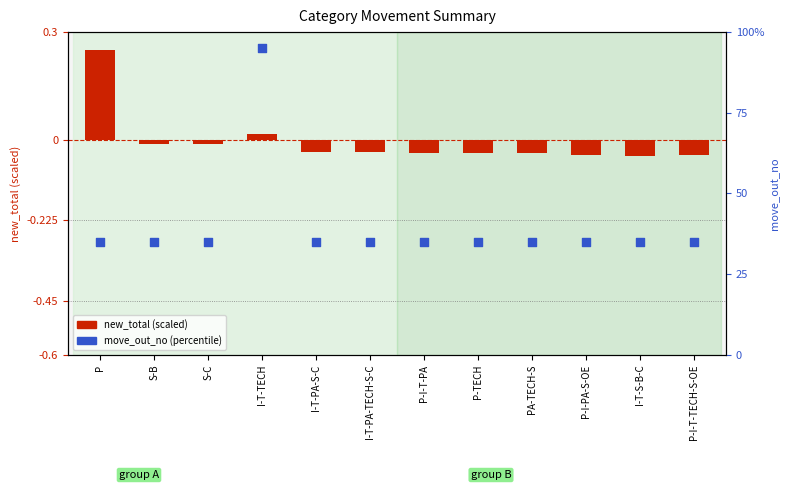

What are all the series names shown in the legend?

new_total, move_out_no